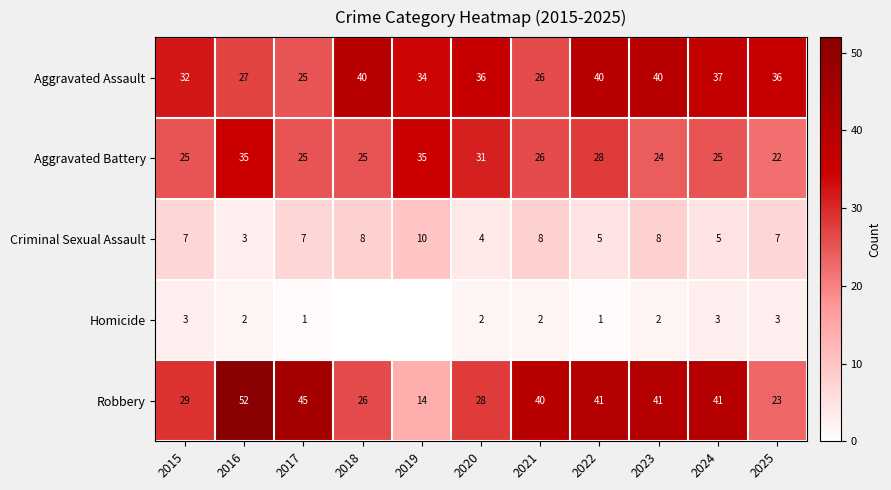

At 2015, list the series in order from largest to smallest.

Aggravated Assault, Robbery, Aggravated Battery, Criminal Sexual Assault, Homicide